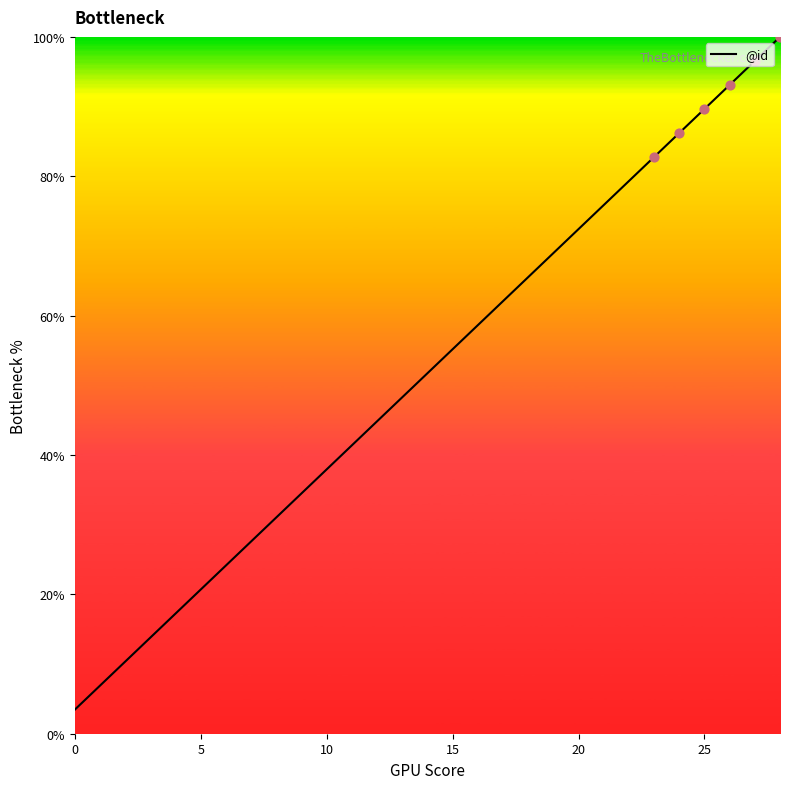

What is the maximum value shown in the chart?

100.0